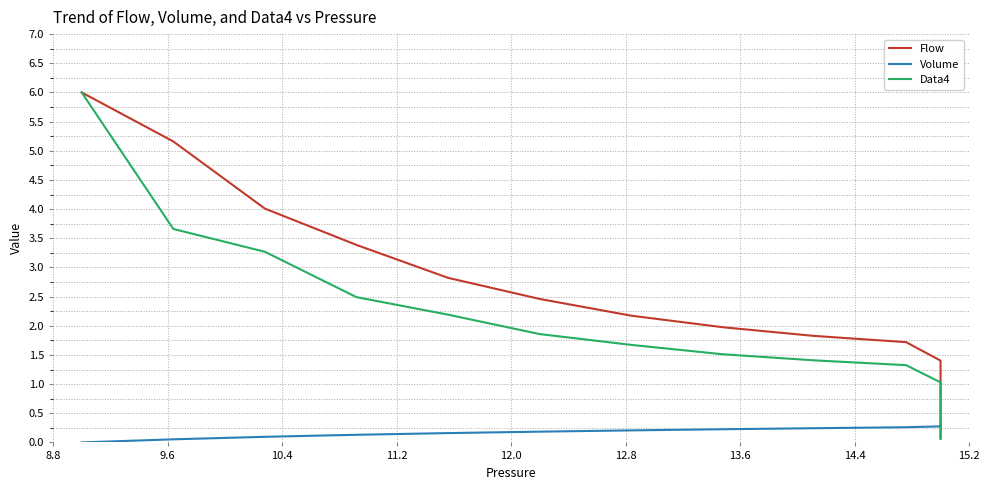

What is the difference between the maximum and minimum values in the Flow series?

5.9